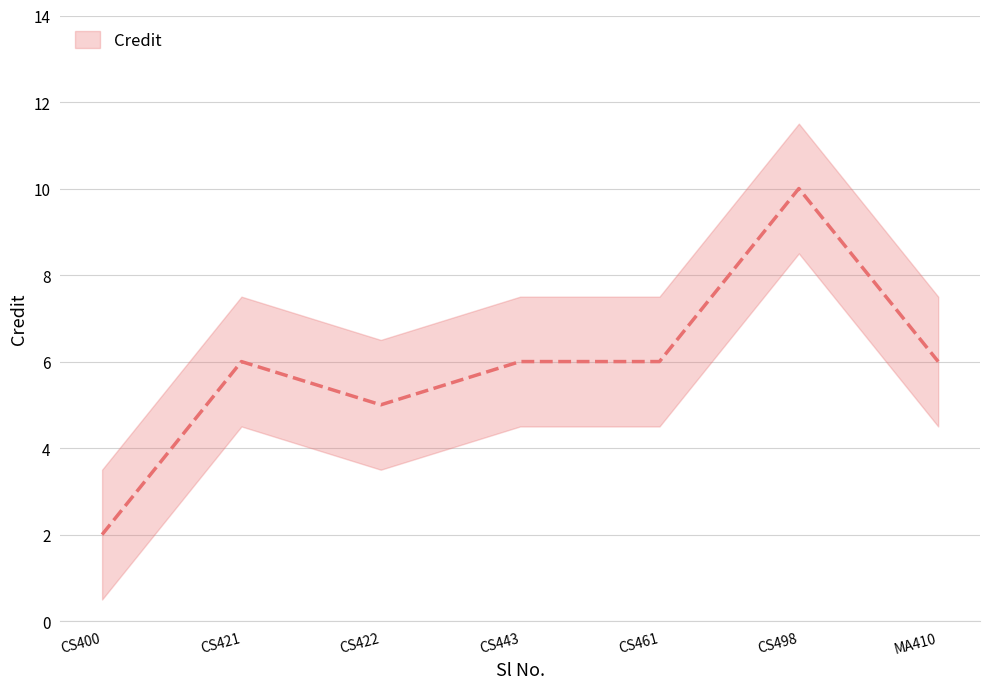

Between CS443 and CS421, which is larger?

CS443